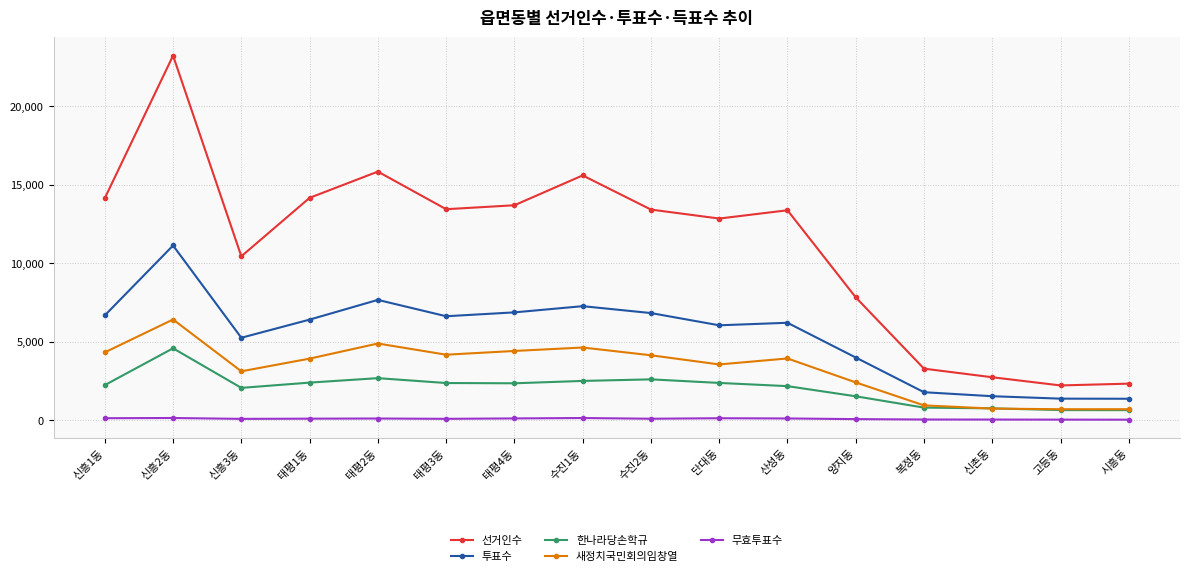

The value of 무효투표수 at 신촌동 is 37. True or false?

True